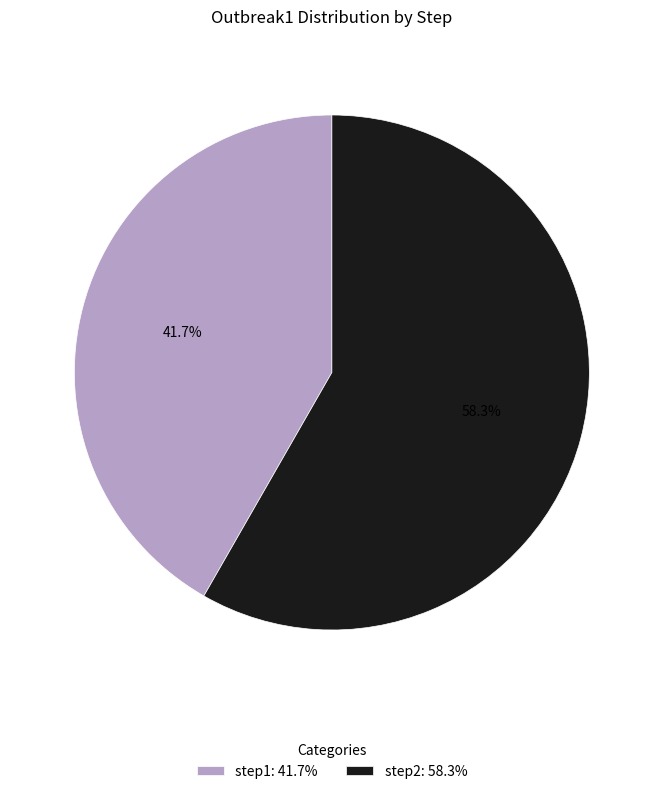

To the nearest percent, what percentage of the pie is step2?

58%